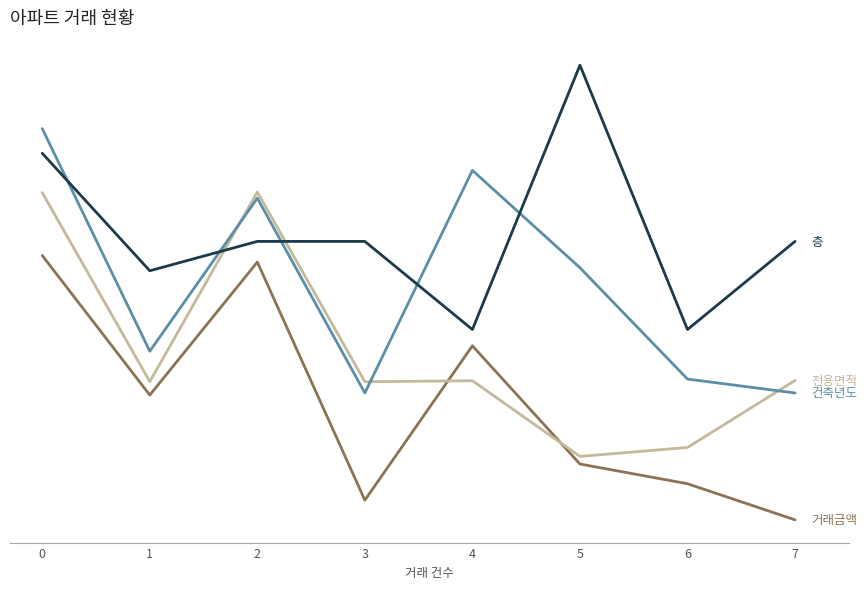

Reading left to right, transcribe all the data shown in this chart.

거래금액: 0=50.0	1=23.6	2=48.8	3=3.7	4=32.9	5=10.6	6=6.8	7=0.0
전용면적: 0=61.9	1=26.1	2=62.0	3=26.1	4=26.3	5=12.0	6=13.7	7=26.4
건축년도: 0=74.0	1=31.9	2=60.8	3=24.0	4=66.1	5=47.7	6=26.6	7=24.0
층: 0=69.3	1=47.1	2=52.7	3=52.7	4=36.0	5=86.0	6=36.0	7=52.7